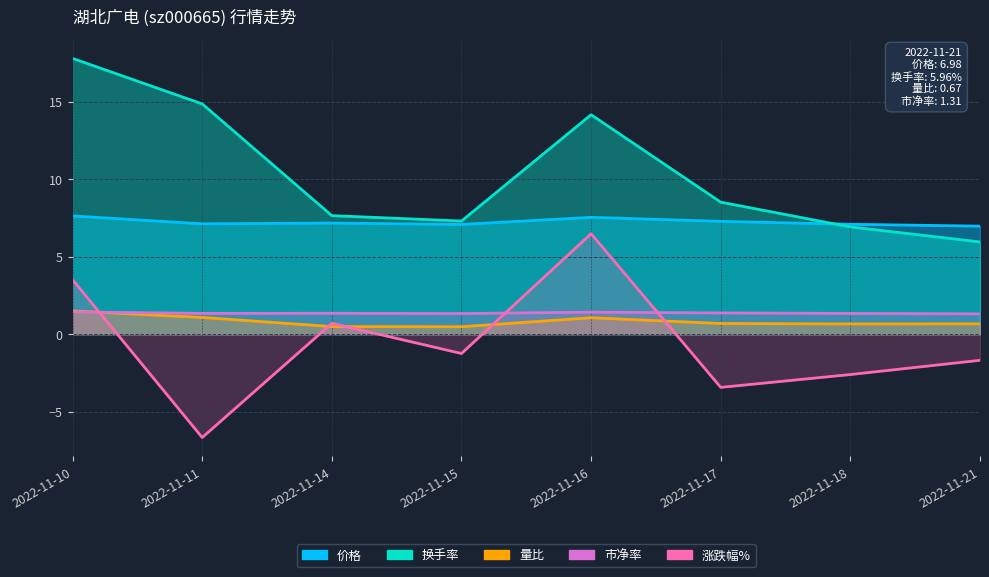

List the series in order of their peak value, lowest first.

市净率, 量比, 涨跌幅%, 价格, 换手率